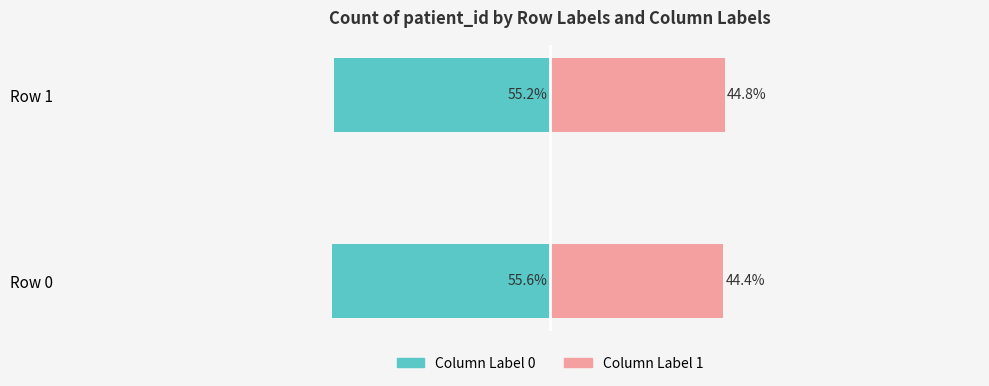

How many groups of bars are there?

2